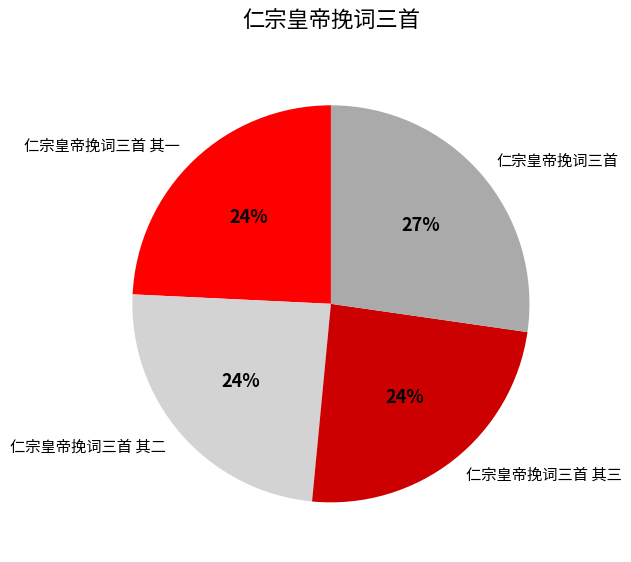

To the nearest percent, what is the difference between the largest and smallest slice percentages?

3%